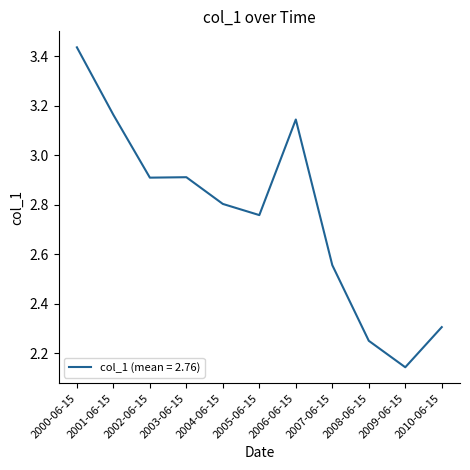

Where is the data nearest to the value 2?

2009-06-15